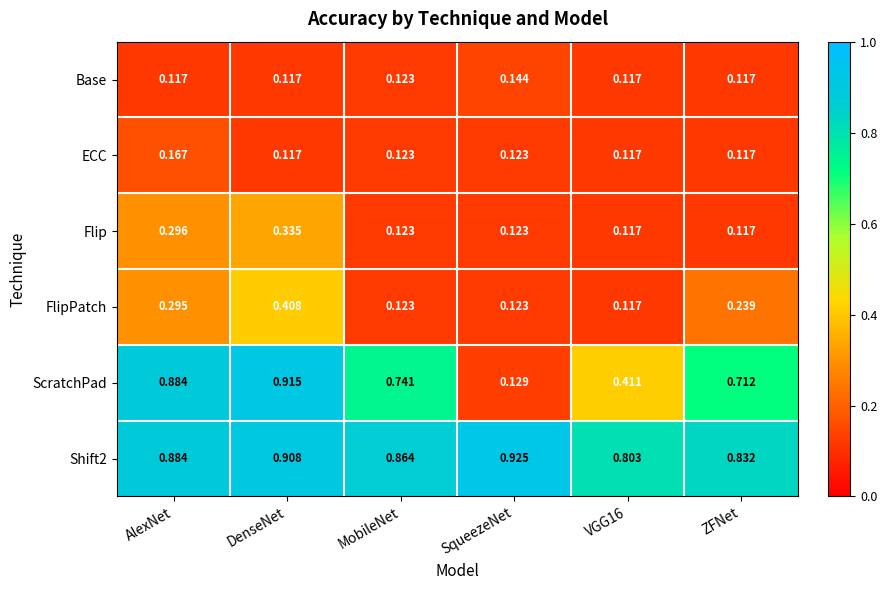

At which category is the sum across all series the highest?

DenseNet